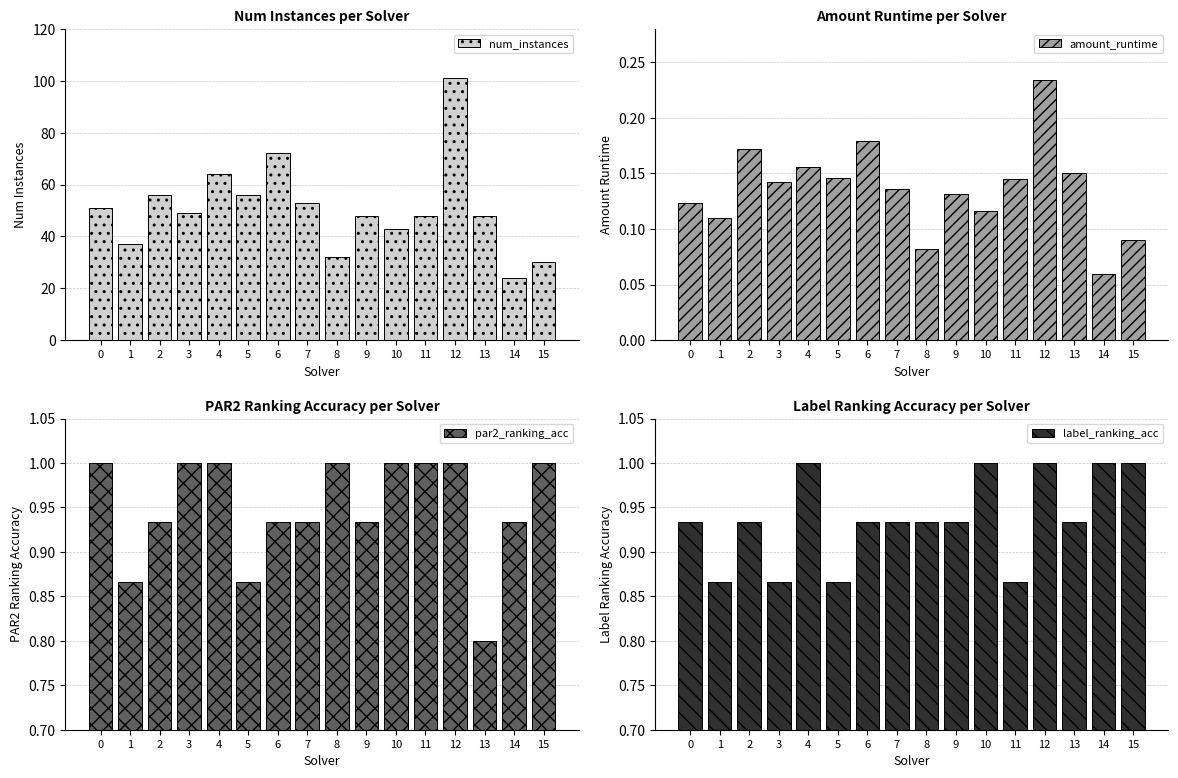

Reading left to right, list all the values displayed in this chart.

num_instances: 0=51.0	1=37.0	2=56.0	3=49.0	4=64.0	5=56.0	6=72.0	7=53.0	8=32.0	9=48.0	10=43.0	11=48.0	12=101.0	13=48.0	14=24.0	15=30.0
amount_runtime: 0=0.1	1=0.1	2=0.2	3=0.1	4=0.2	5=0.1	6=0.2	7=0.1	8=0.1	9=0.1	10=0.1	11=0.1	12=0.2	13=0.2	14=0.1	15=0.1
par2_ranking_acc: 0=1.0	1=0.9	2=0.9	3=1.0	4=1.0	5=0.9	6=0.9	7=0.9	8=1.0	9=0.9	10=1.0	11=1.0	12=1.0	13=0.8	14=0.9	15=1.0
label_ranking_acc: 0=0.9	1=0.9	2=0.9	3=0.9	4=1.0	5=0.9	6=0.9	7=0.9	8=0.9	9=0.9	10=1.0	11=0.9	12=1.0	13=0.9	14=1.0	15=1.0